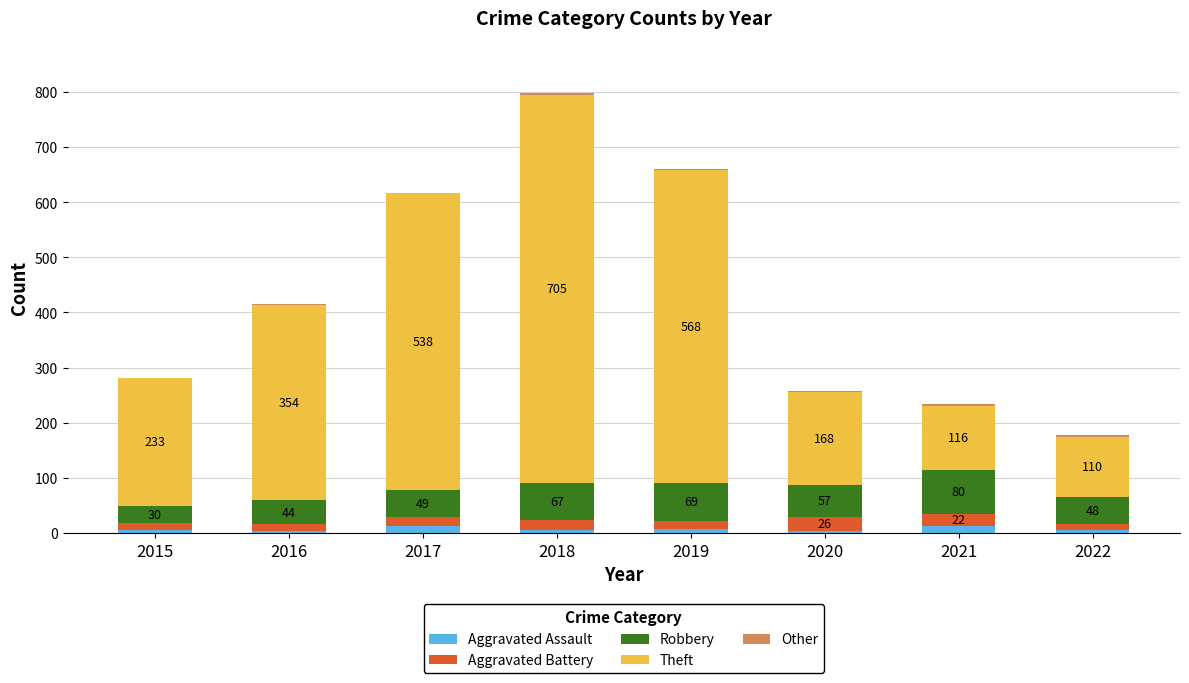

At which category is the sum across all series the highest?

2018